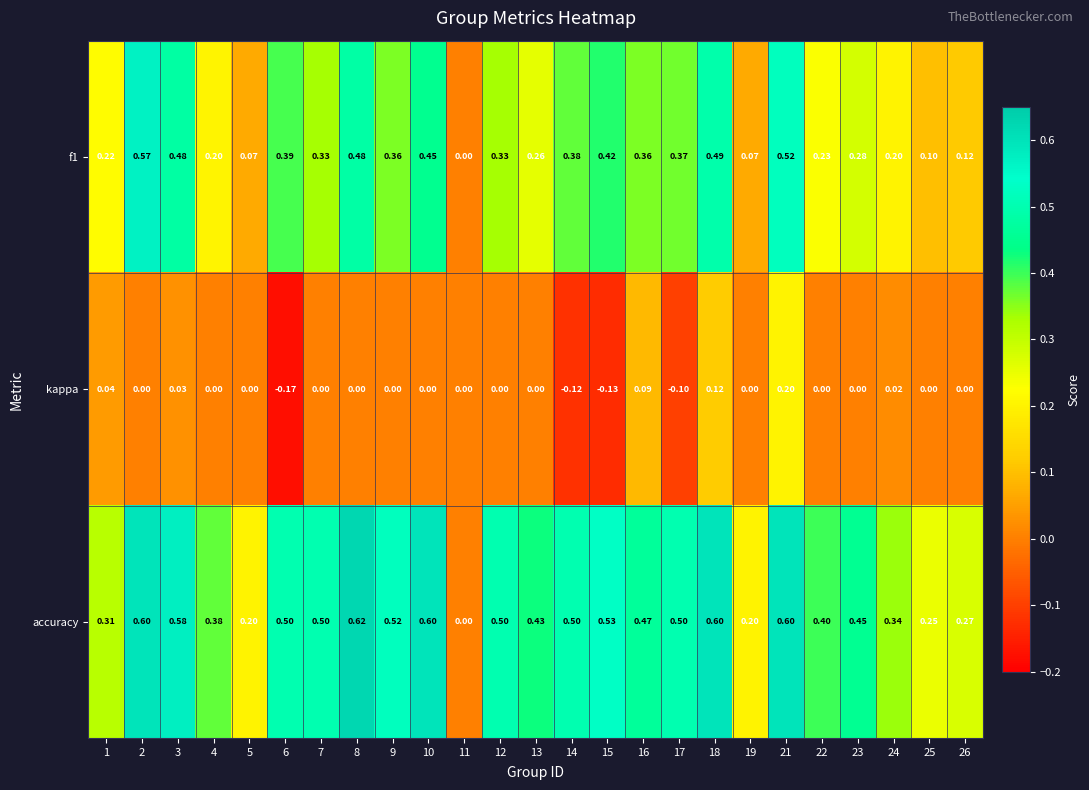

Which series has the widest spread of values?

accuracy